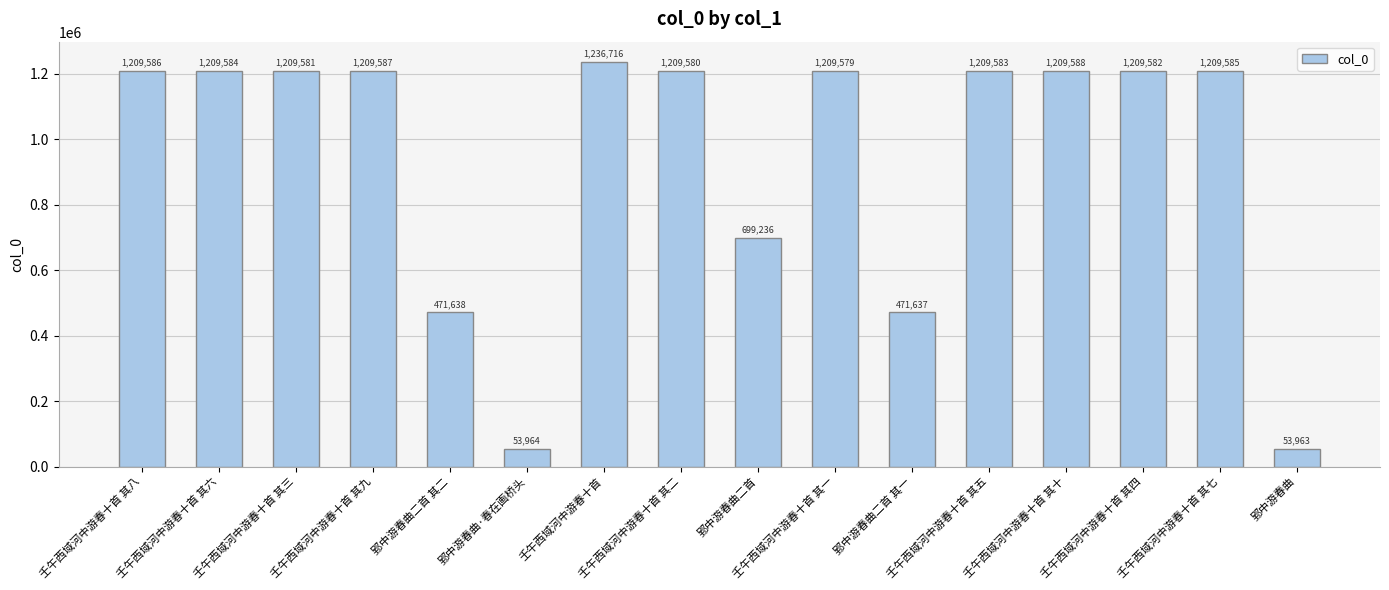

At which label is the value closest to 645339?

郢中游春曲二首